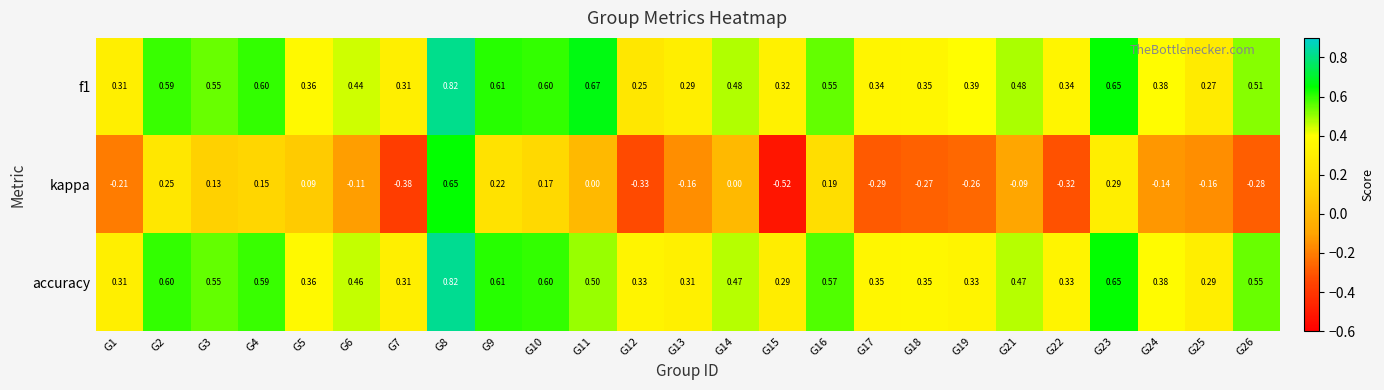

Which series has the widest spread of values?

kappa